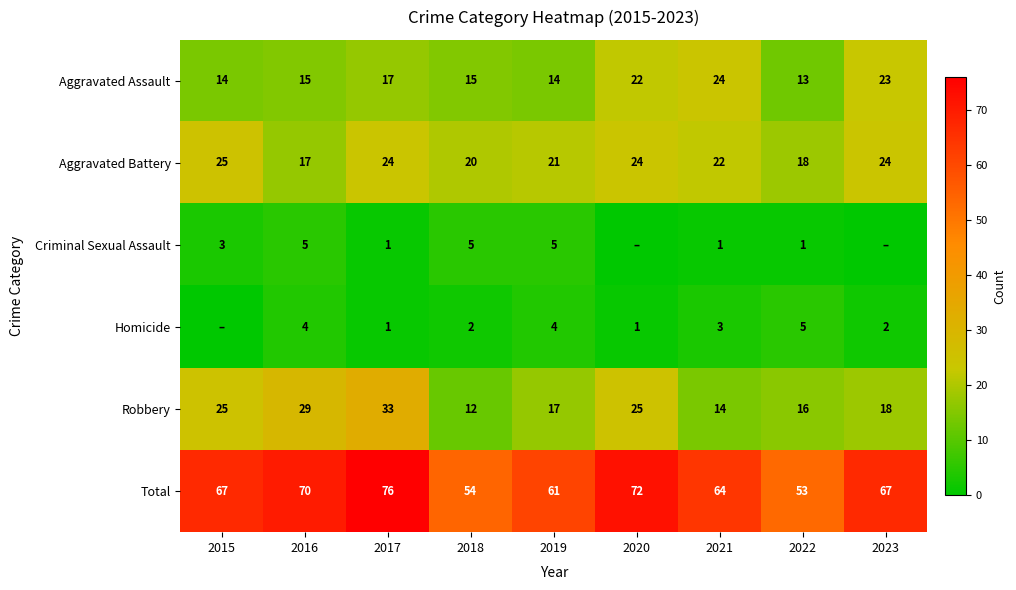

Is it true that Aggravated Assault equals 27 at 2018?

False